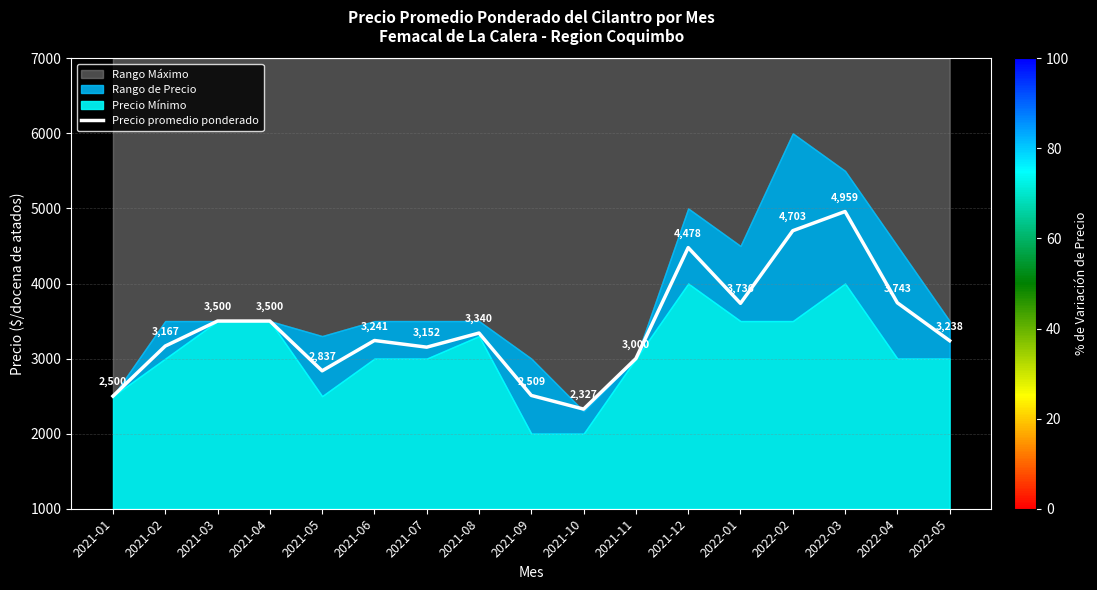

What is the average value?

3408